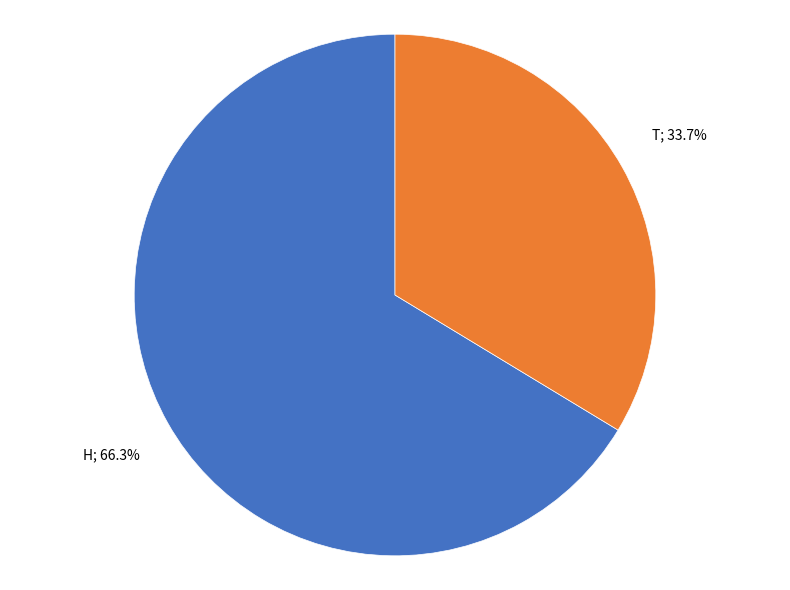

Is there any slice that represents more than half of the pie?

Yes